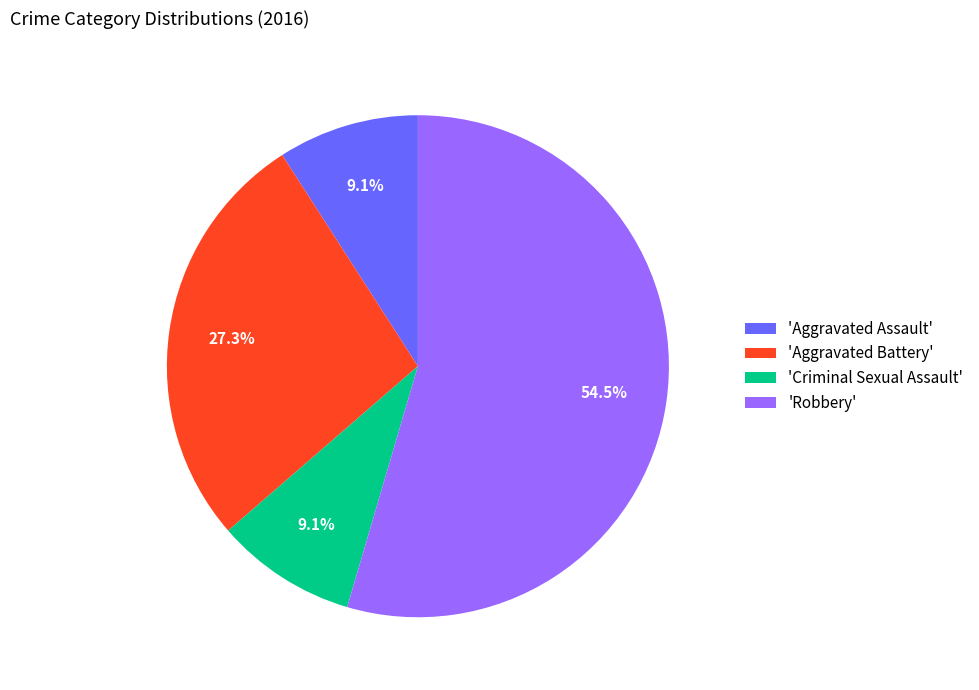

To the nearest percent, what is the difference between the largest and smallest slice percentages?

45%